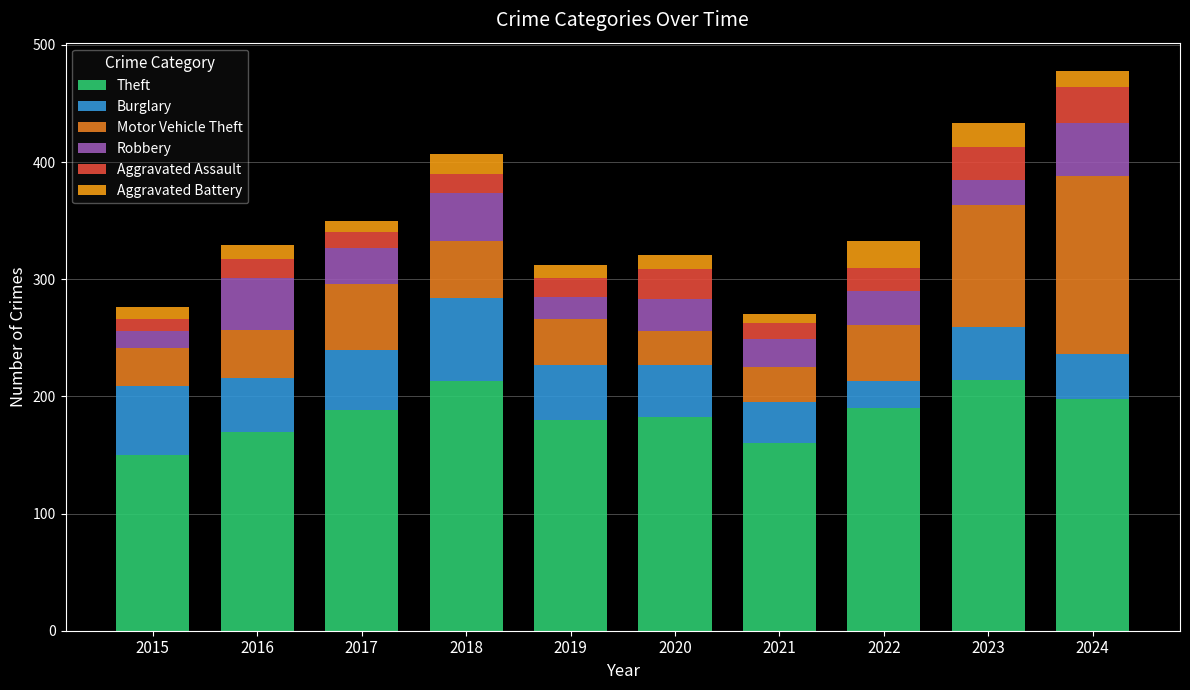

What is the average value of the Robbery series?

30